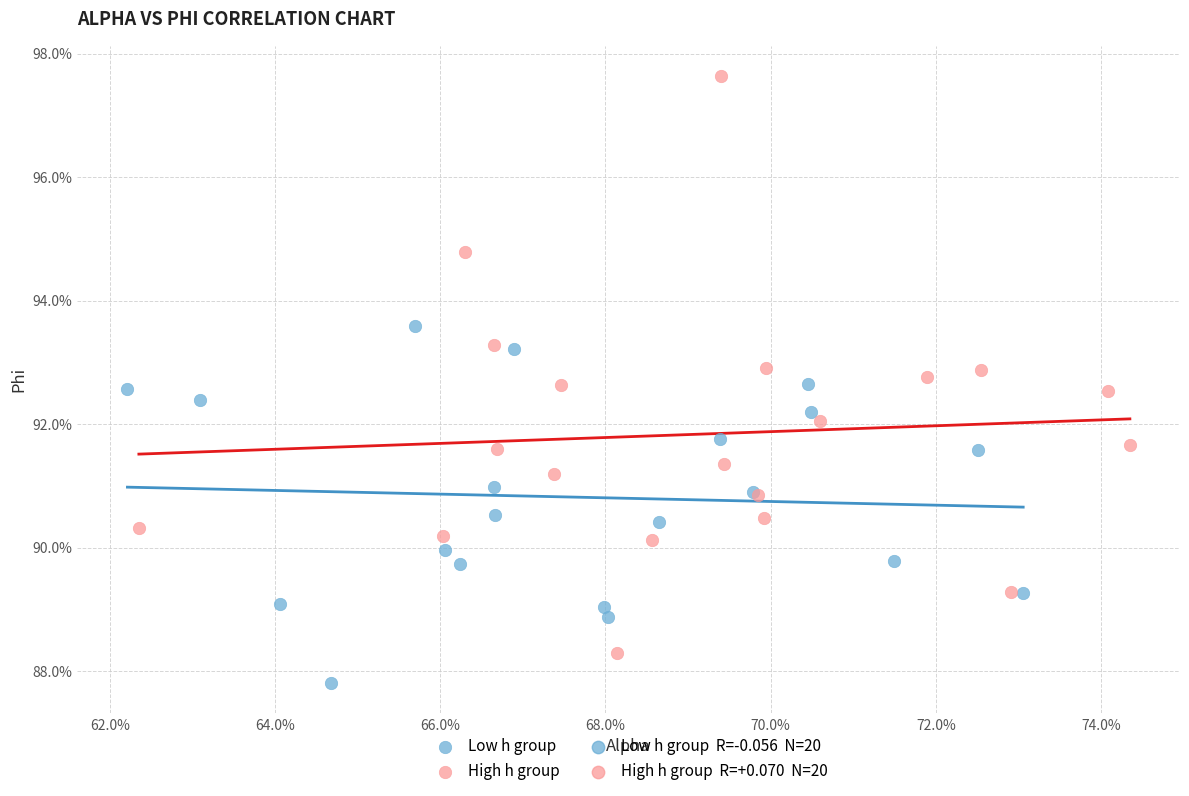

Which series has the largest Y range (max minus min)?

High h group